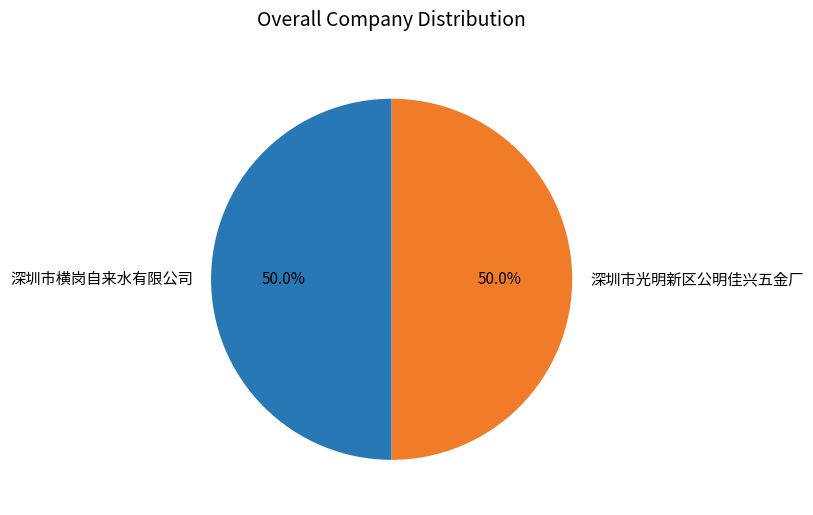

How many segments does this pie chart have?

2